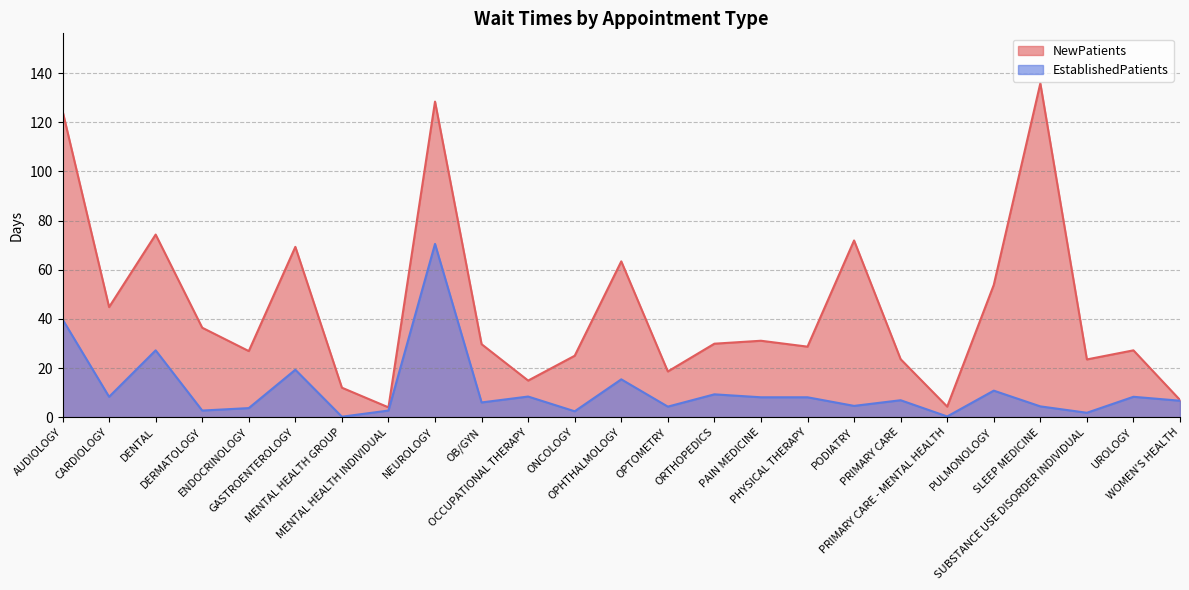

Count the number of categories in the chart.

25